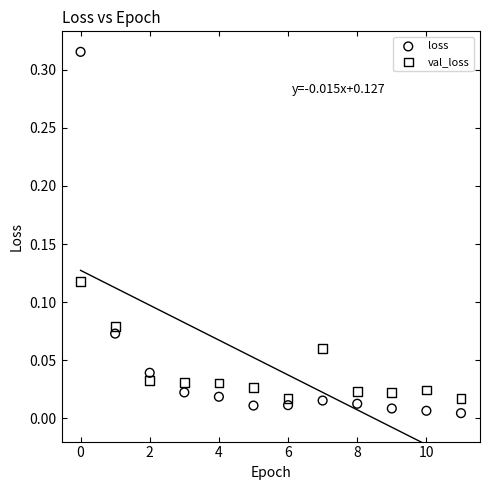

Which series has the widest spread of Y values?

loss